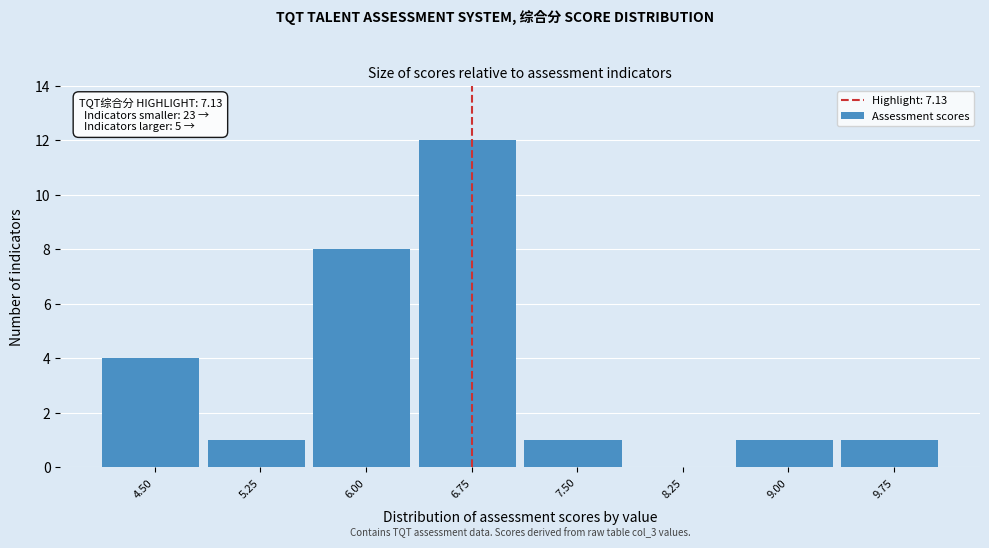

Reading left to right, transcribe all the data shown in this chart.

4.50=4	5.25=1	6.00=8	6.75=12	7.50=1	8.25=0	9.00=1	9.75=1